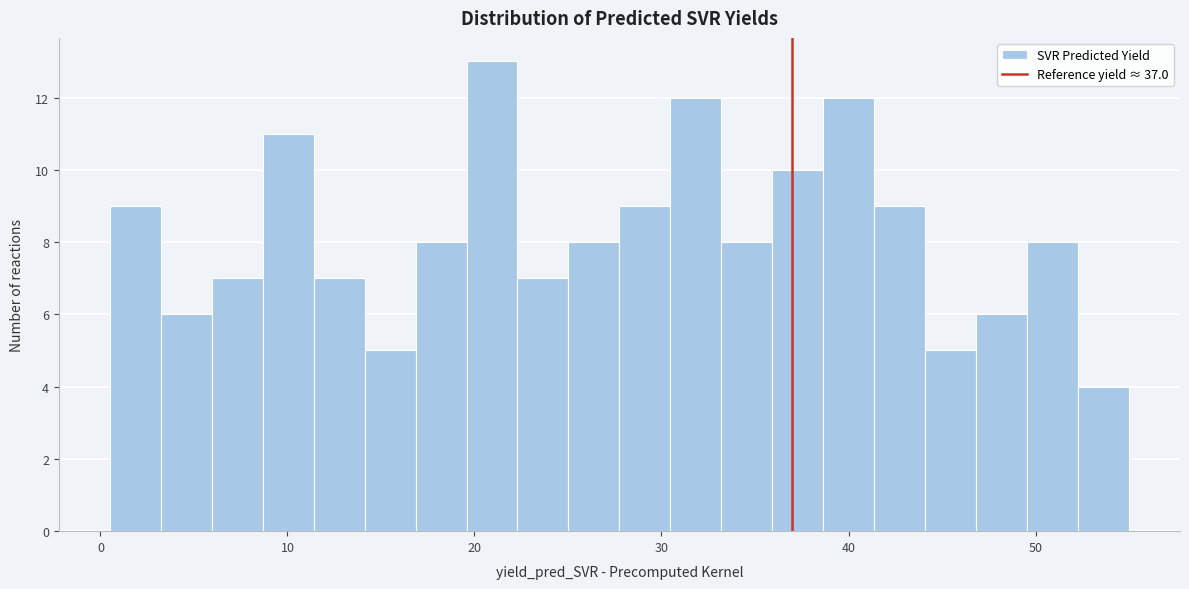

Around what value on the x-axis is the tallest bar? Give the approximate position of its centre, as read against the axis.

21